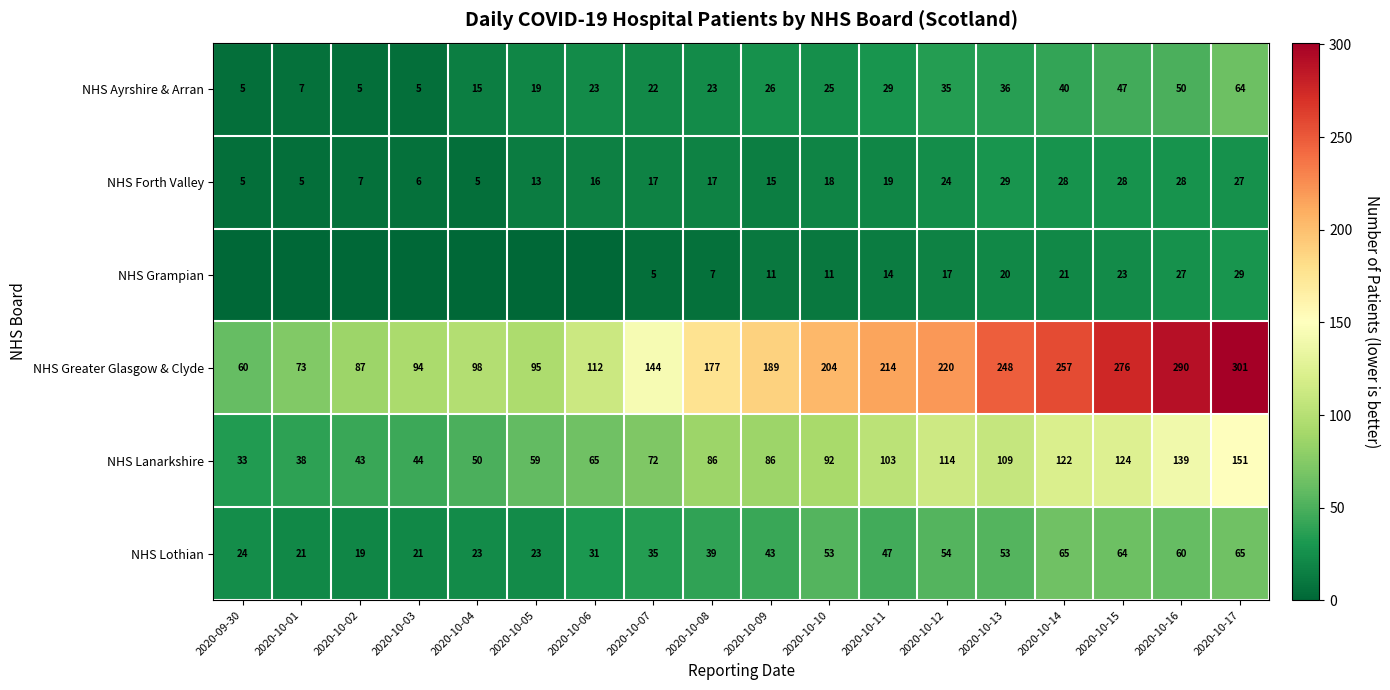

True or false: NHS Greater Glasgow & Clyde has a value of 71 at 2020-10-17.

False